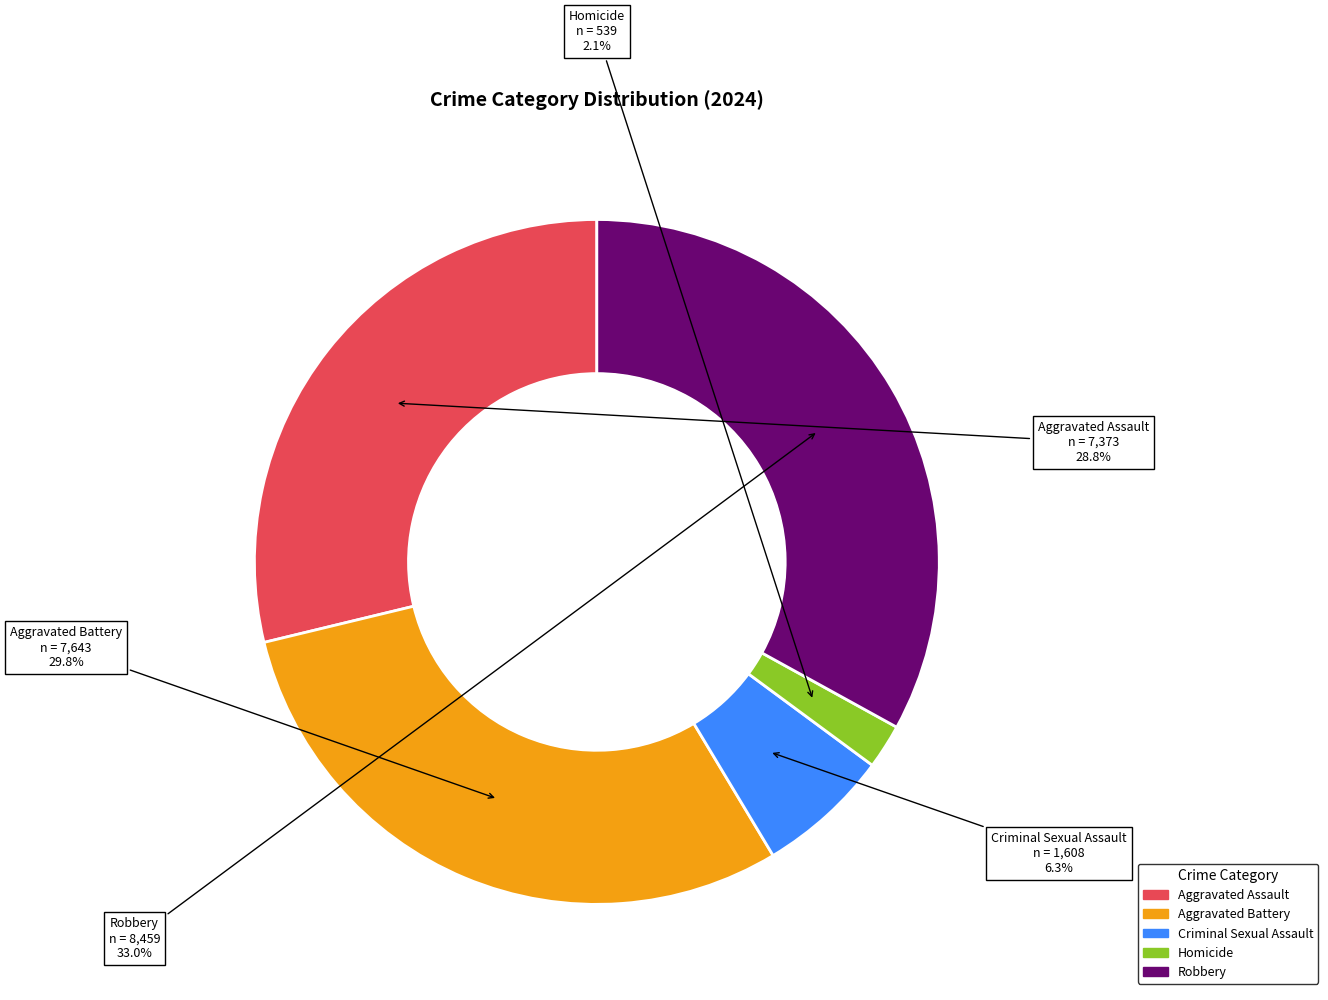

To the nearest percent, what is the difference between the largest and smallest slice percentages?

31%